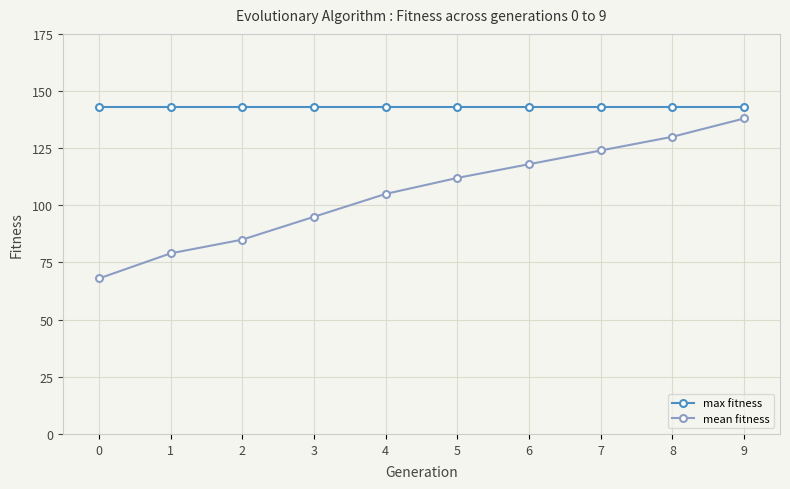

Is it true that mean fitness equals 79 at 1?

True